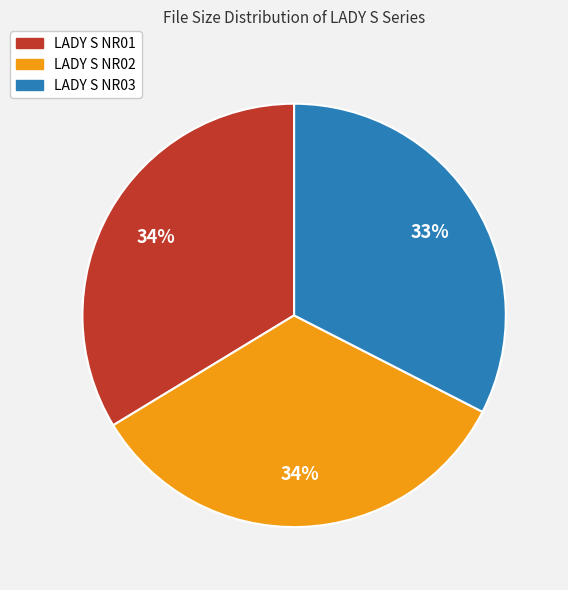

True or false: LADY S NR03 accounts for 33% of the total.

True